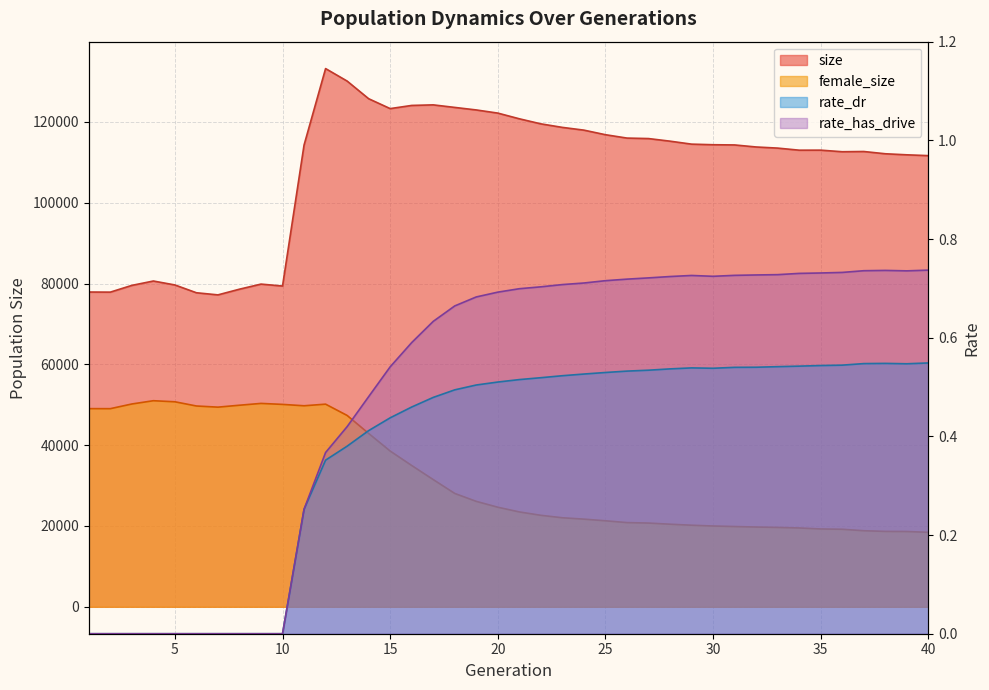

Which series has the largest total across all categories?

size